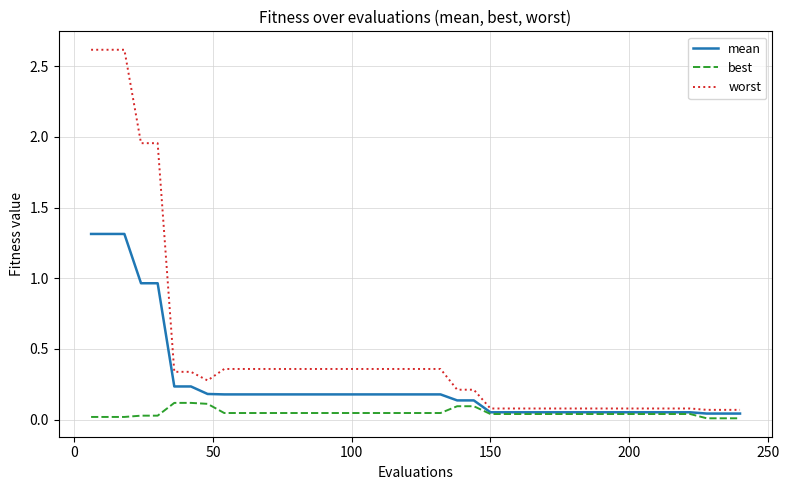

Which series has the largest total across all categories?

worst